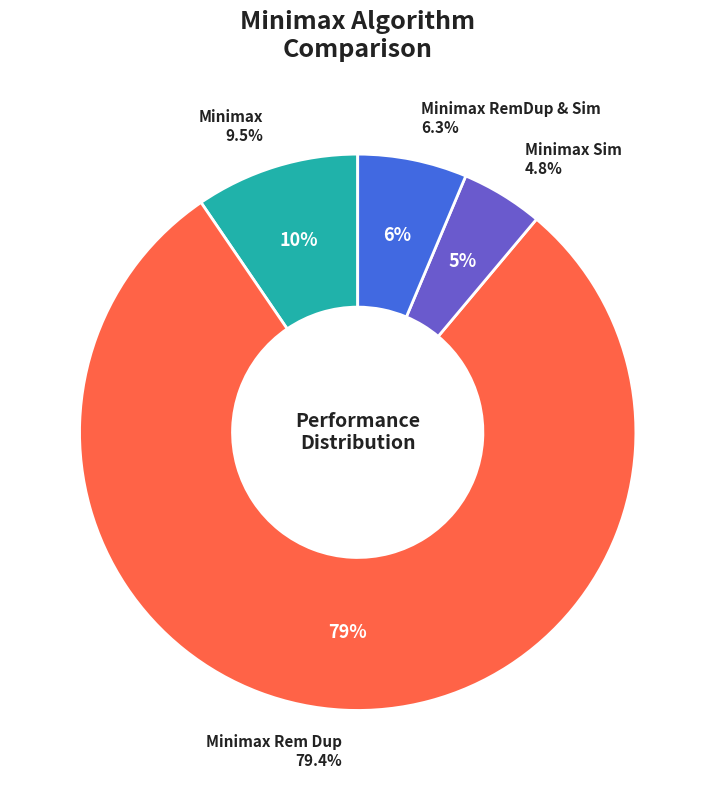

What is the ratio of the value at Minimax Sim to the value at Minimax RemDup & Sim?

0.8